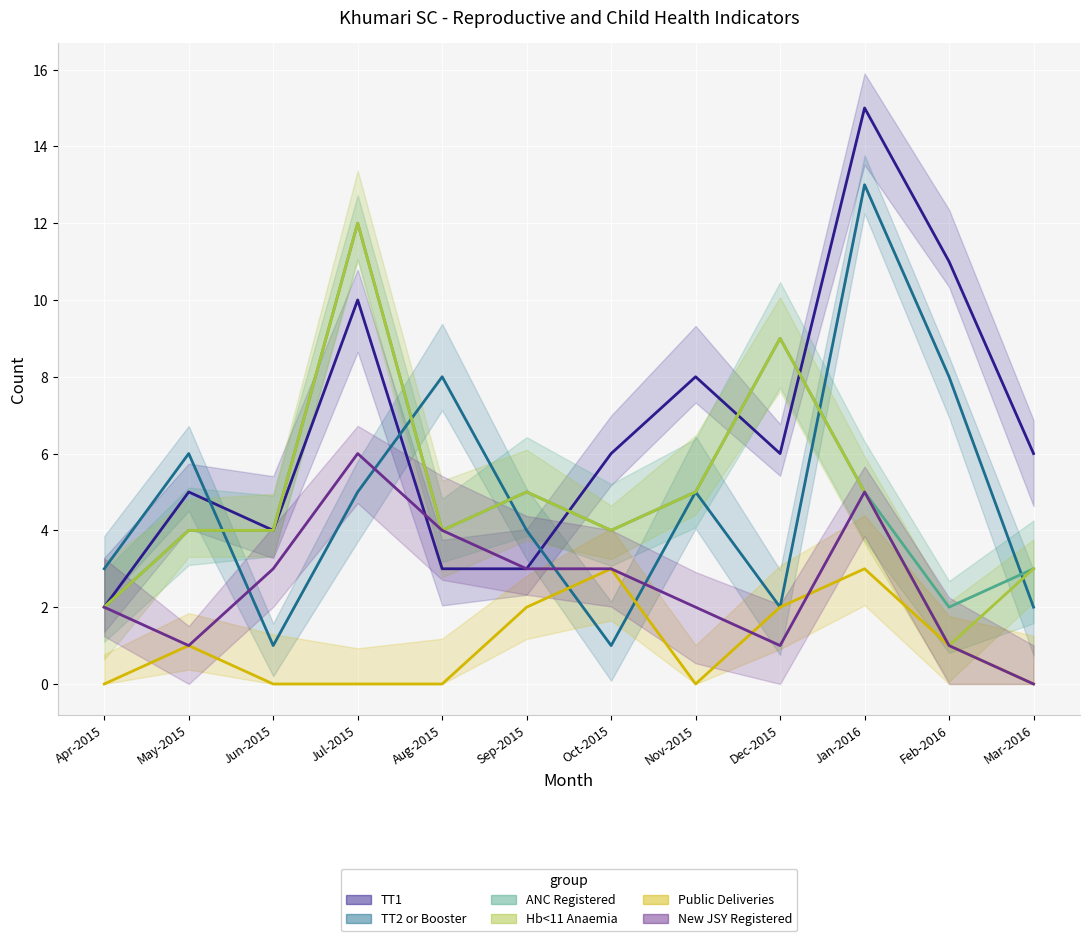

True or false: New JSY Registered has a value of 4 at Sep-2015.

False